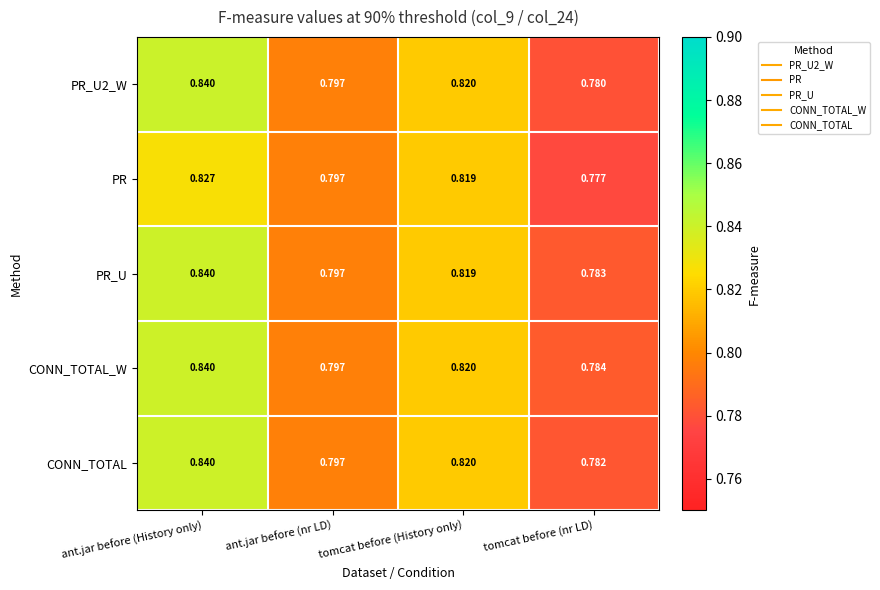

List the labels in order of CONN_TOTAL value, smallest first.

tomcat before (nr LD), ant.jar before (nr LD), tomcat before (History only), ant.jar before (History only)